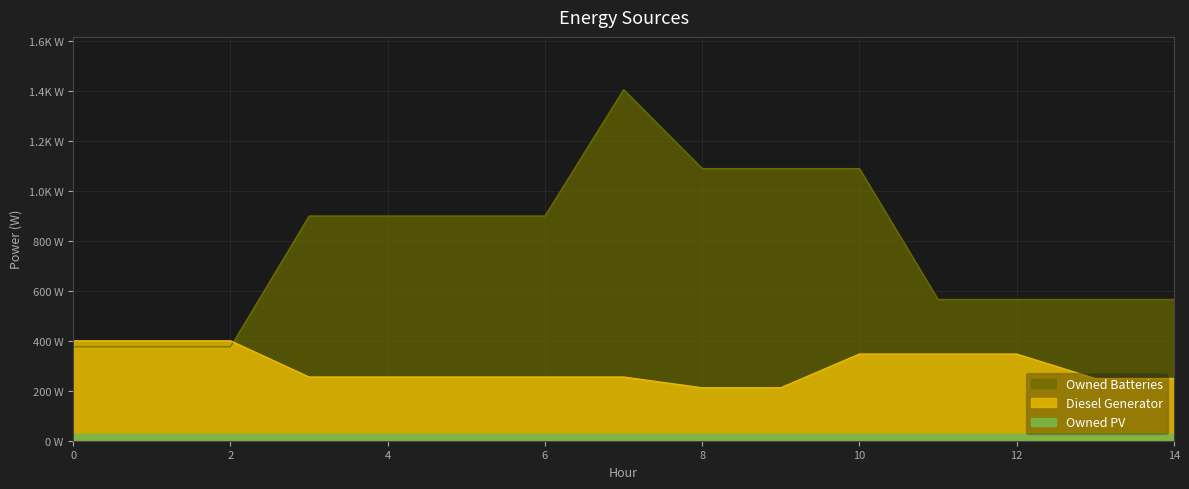

Which category has the lowest value across all series?

8